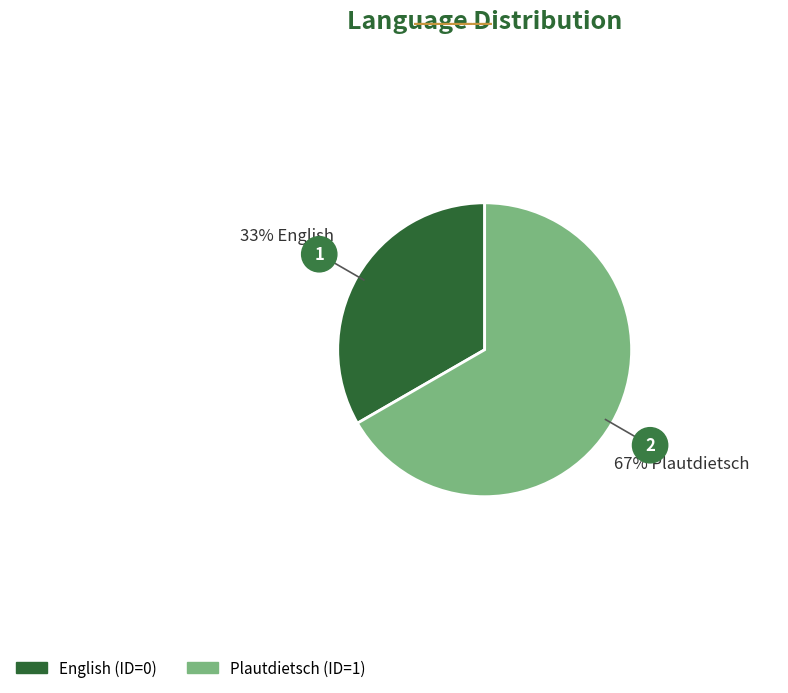

Which category has the smallest portion of the pie?

English